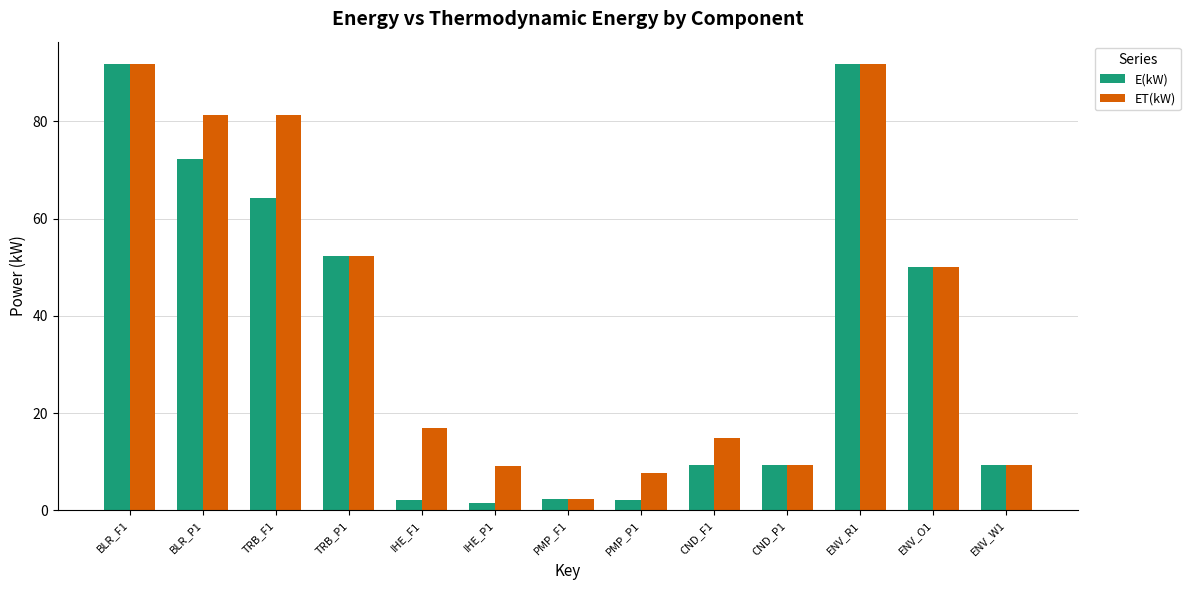

At which label does ET(kW) reach its minimum?

PMP_F1